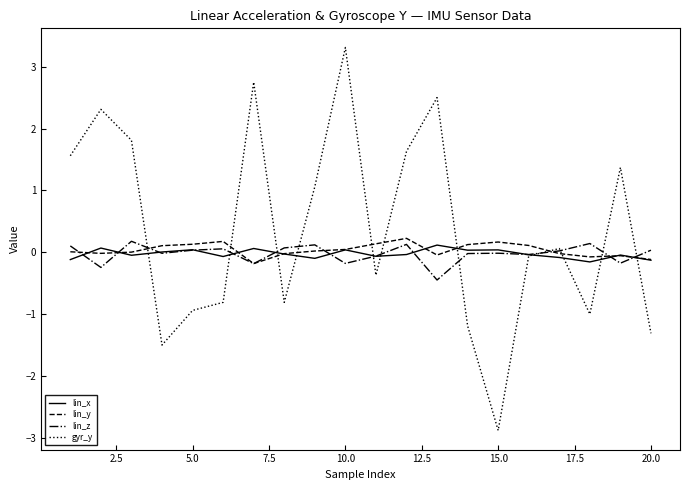

True or false: lin_x has more than 2 points higher than both neighbors.

True